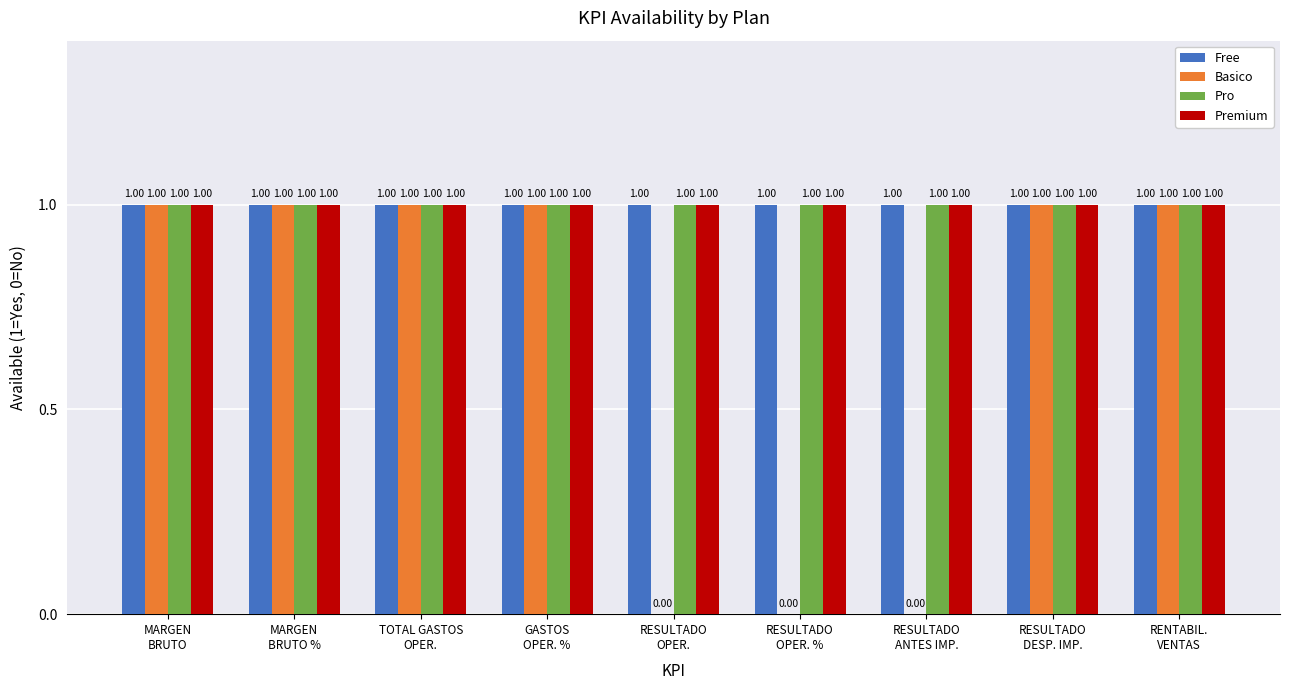

True or false: Premium has a value of 1 at RENTABIL.
VENTAS.

True